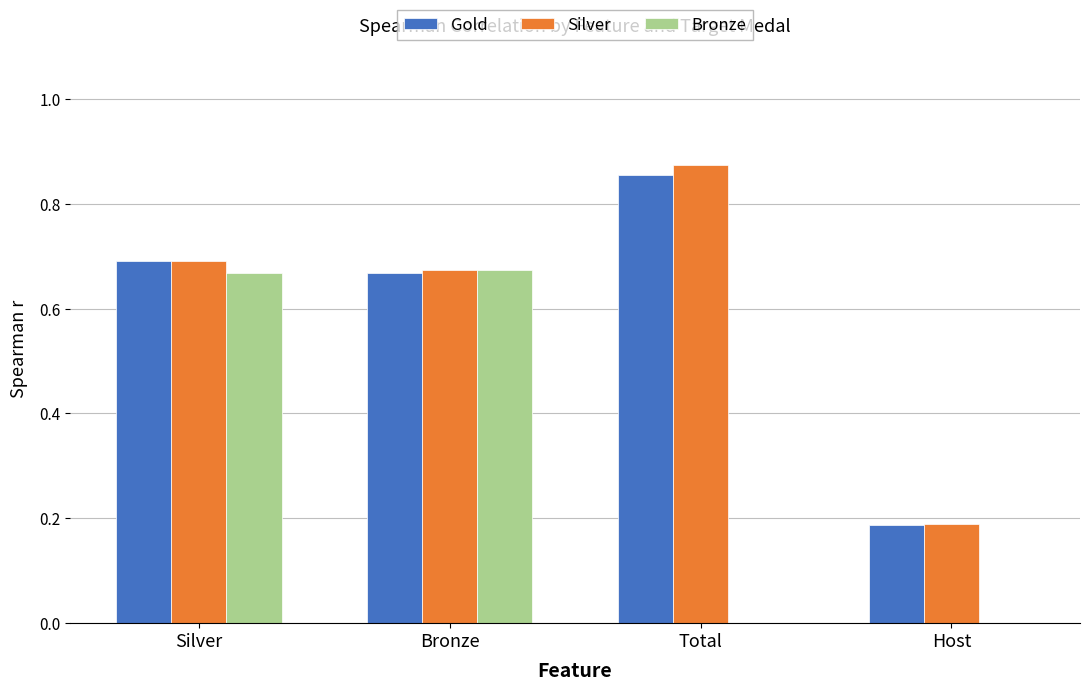

Is it true that Silver equals 0.3 at Total?

False